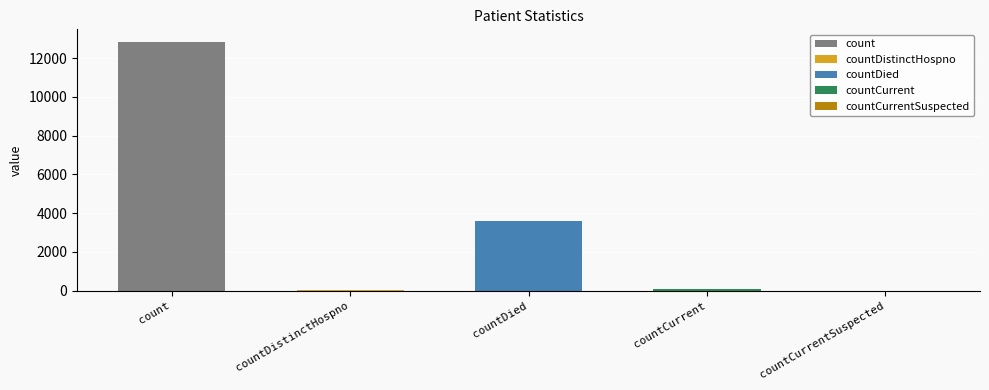

Reading left to right, what are all the values shown in this chart?

12849	53	3608	114	0